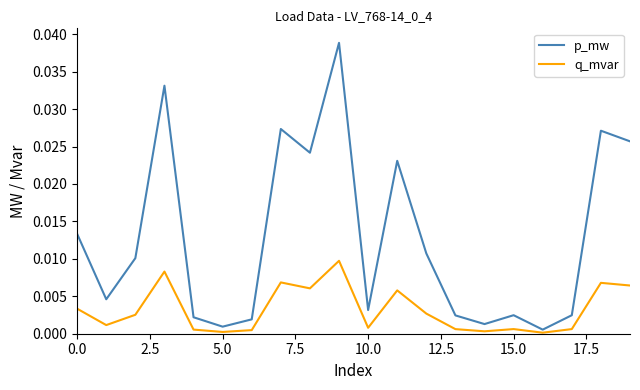

Rank the series by their average value, from highest to lowest.

p_mw, q_mvar